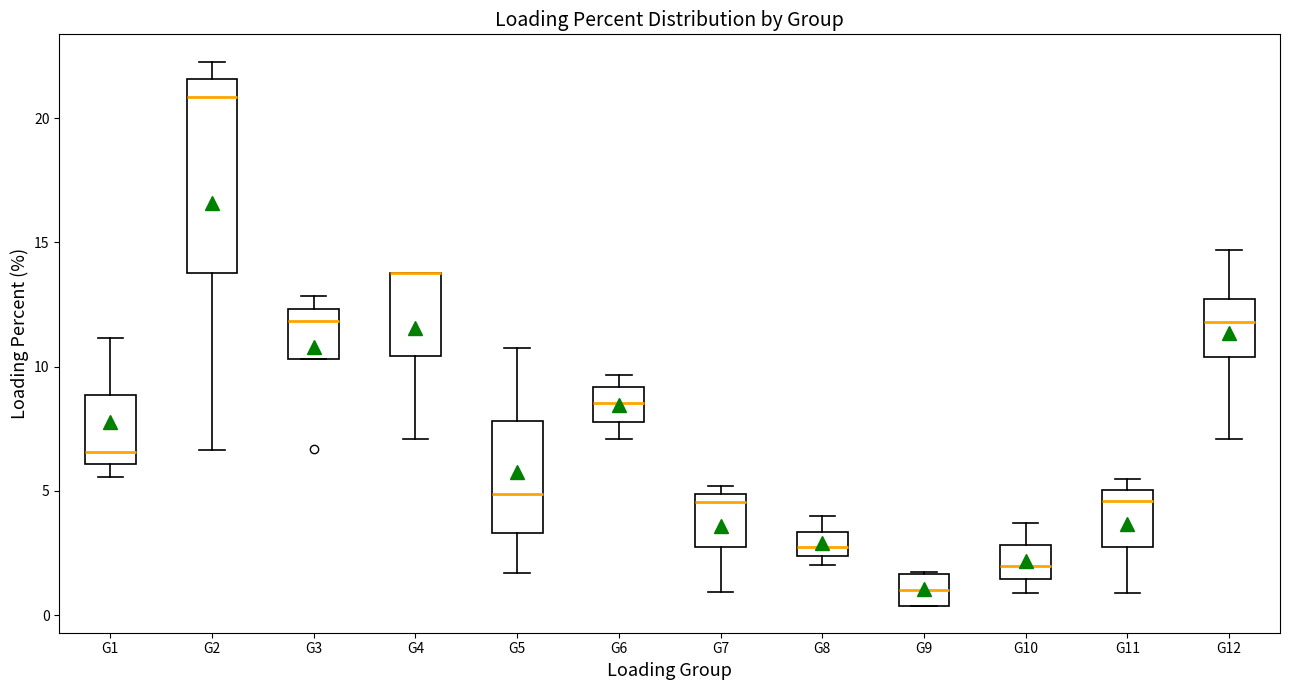

Where does the lower whisker of the box for G4 end on the y-axis? The values are not printed on the chart, so give them approximately, as read against the axis.

7.0